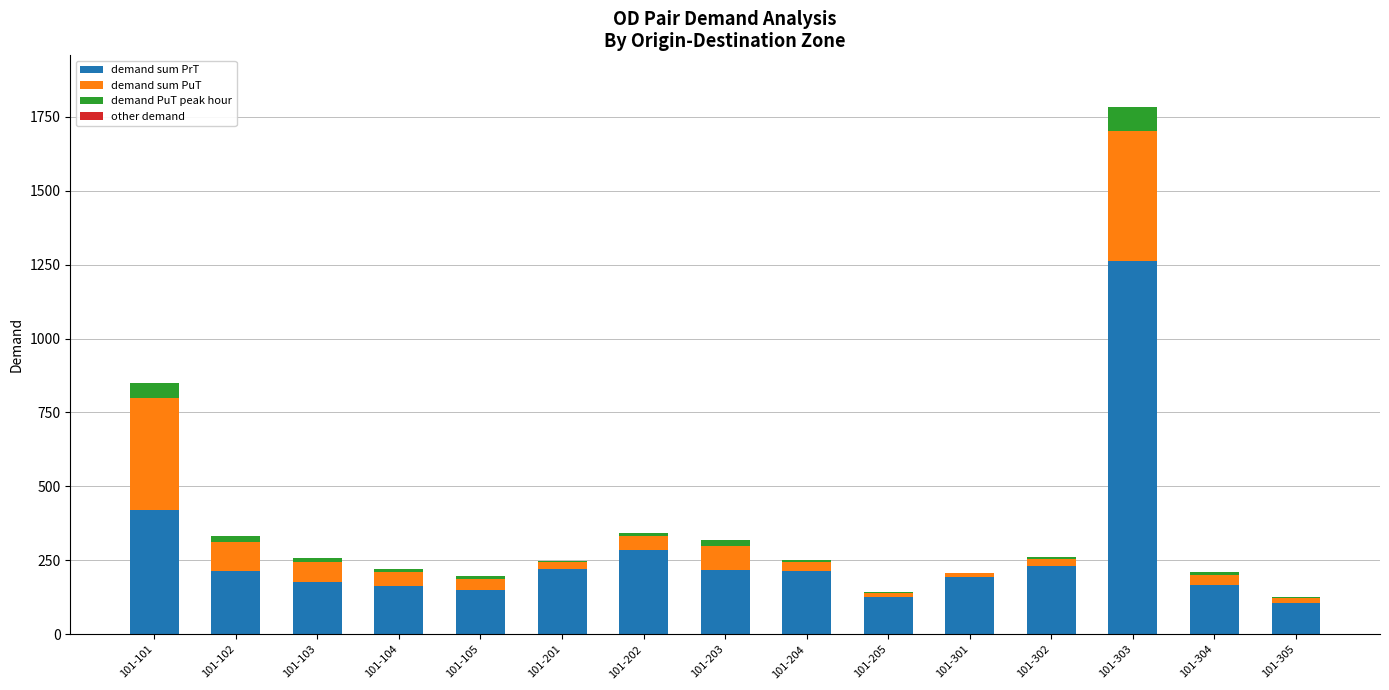

Are the bars grouped side by side (vs. stacked)?

No